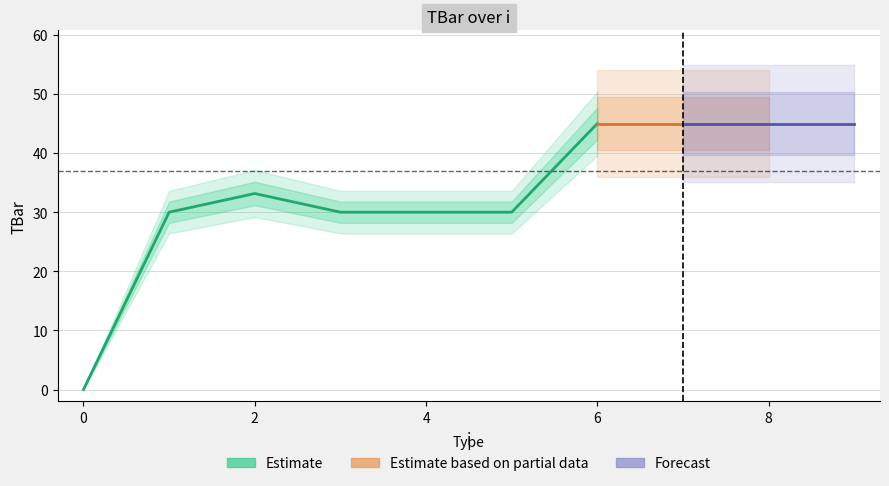

Does the chart have visible grid lines?

Yes